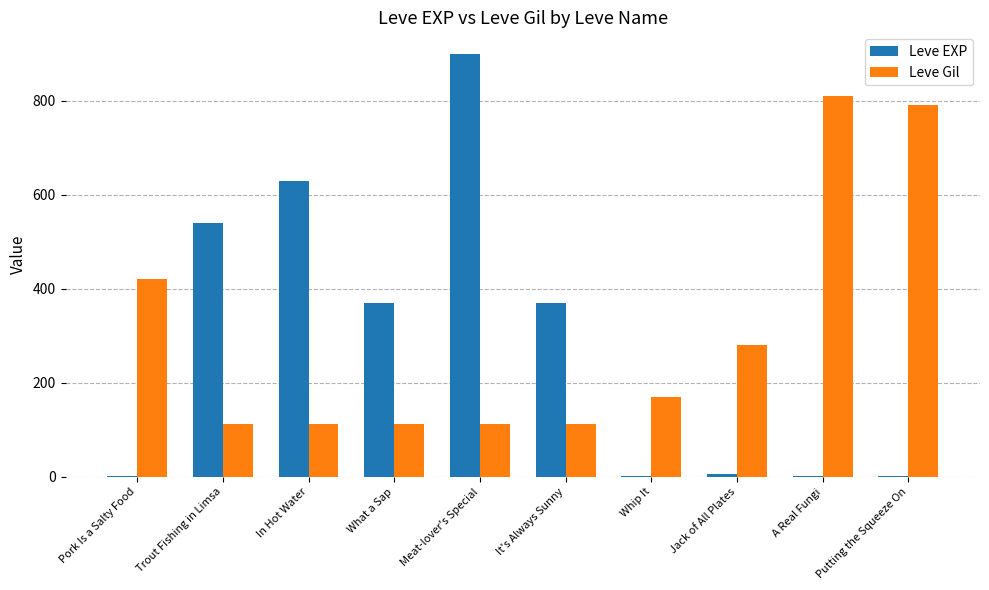

What is the spread (max minus min) of values at Trout Fishing in Limsa?

428